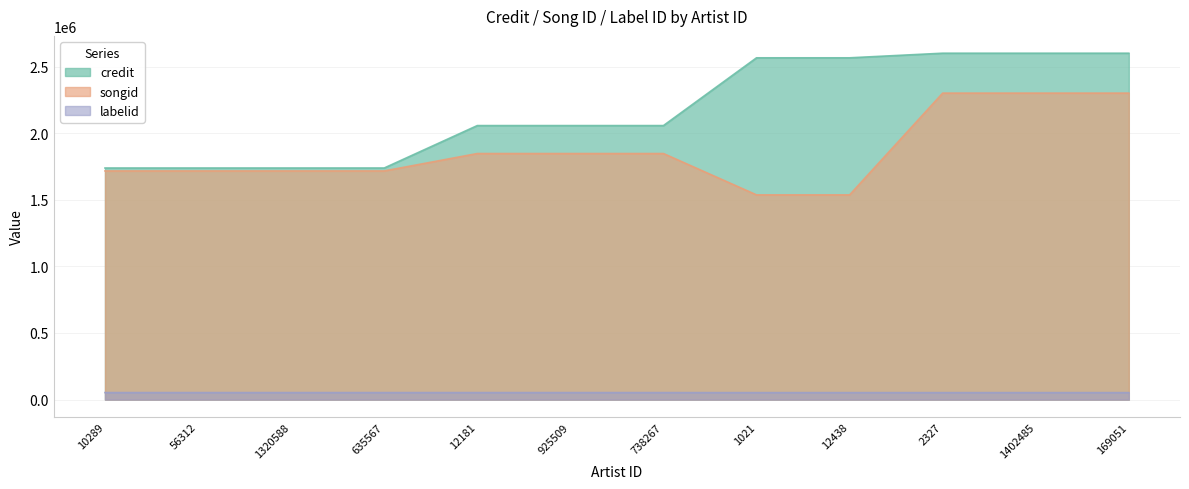

Which category has the lowest value across all series?

1021